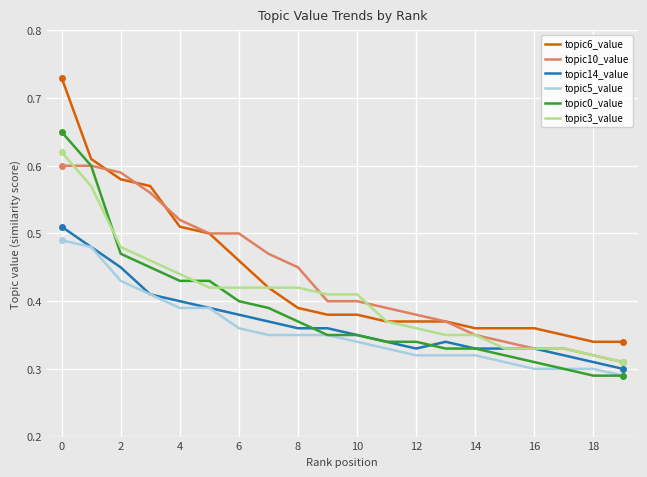

True or false: topic3_value and topic0_value intersect in this chart.

True